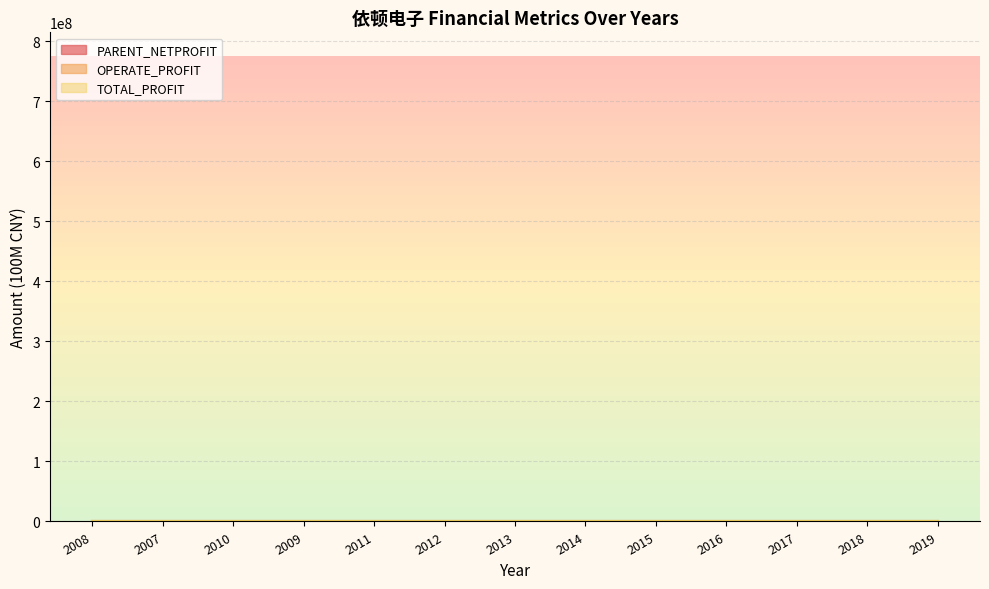

Between 2011 and 2013, which is larger?

2013